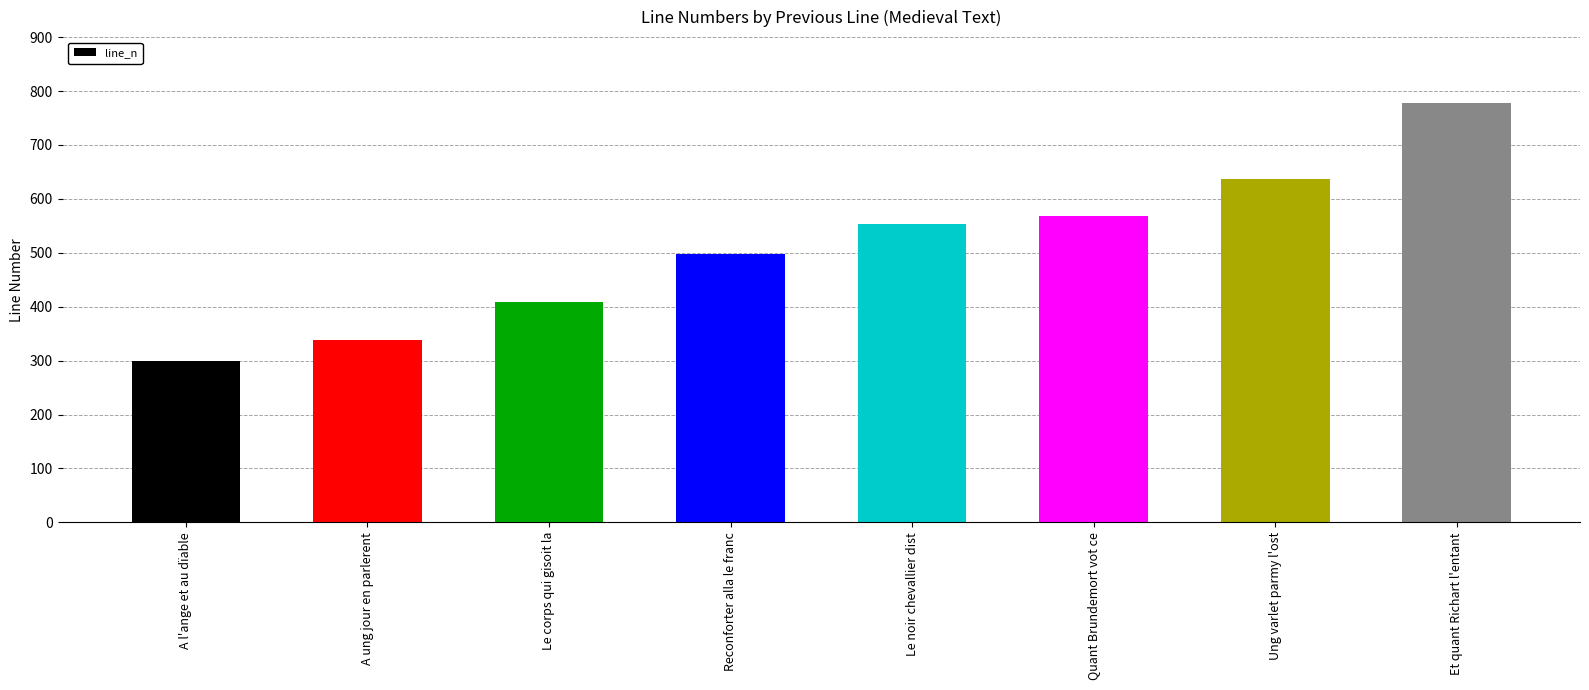

Which has a higher value, Quant Brundemort vot ce or A l'ange et au dïable?

Quant Brundemort vot ce